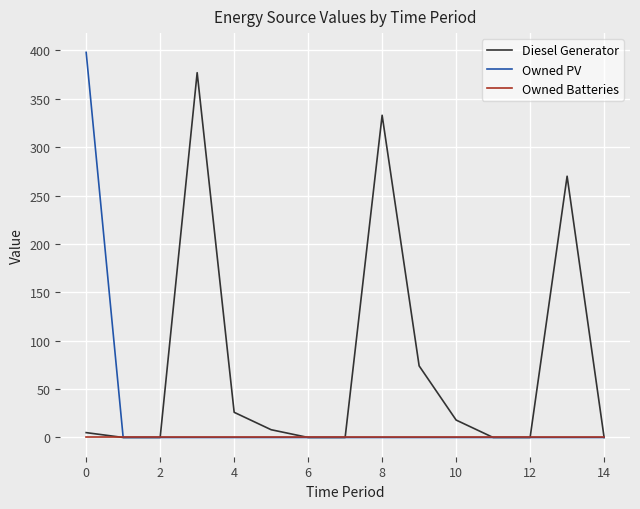

List the series in order of their overall mean, highest first.

Diesel Generator, Owned PV, Owned Batteries